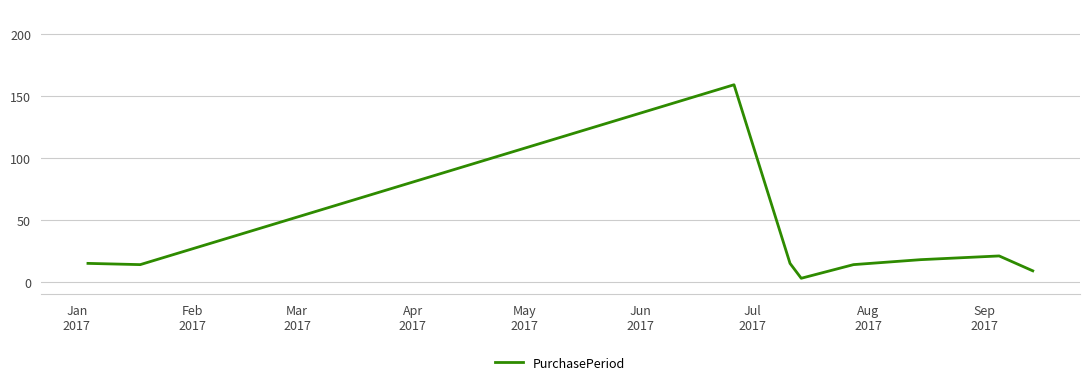

What is the greatest value displayed?

159